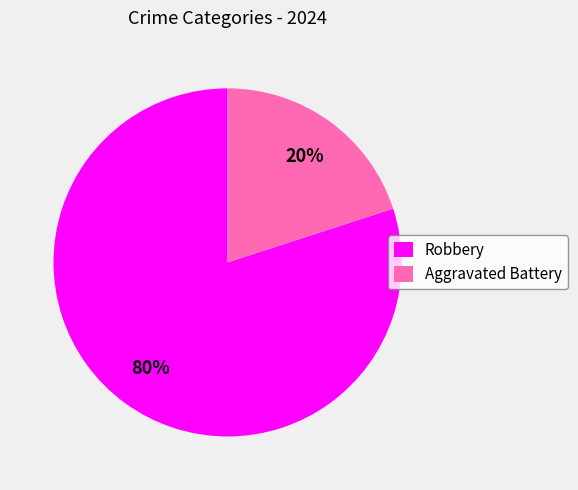

Rank the categories by value from lowest to highest.

Aggravated Battery, Robbery